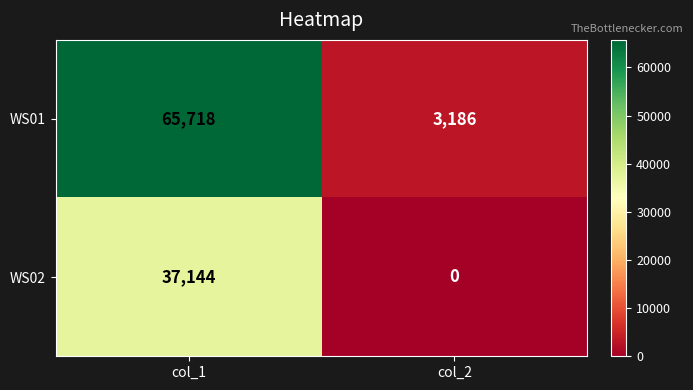

Is it true that WS01 equals 87663 at col_1?

False